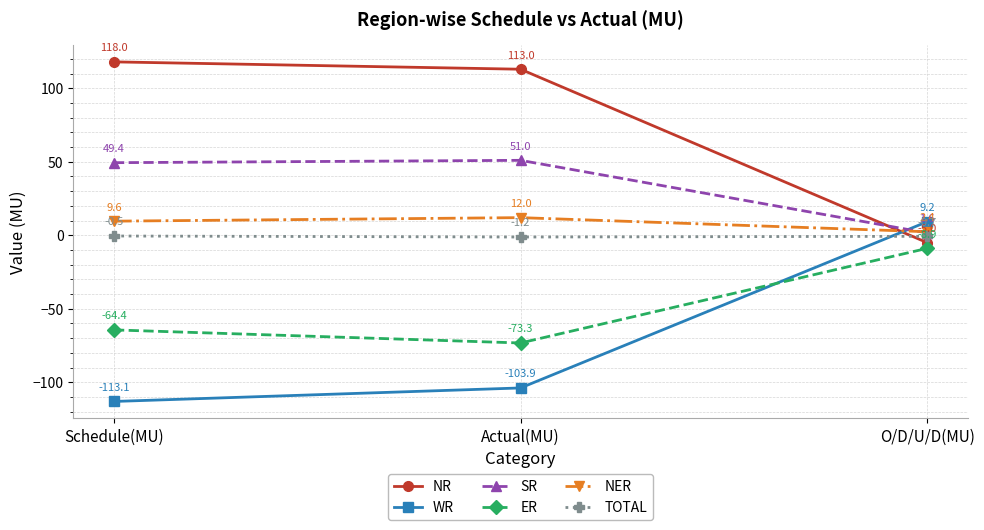

At which category is the sum across all series the highest?

Schedule(MU)